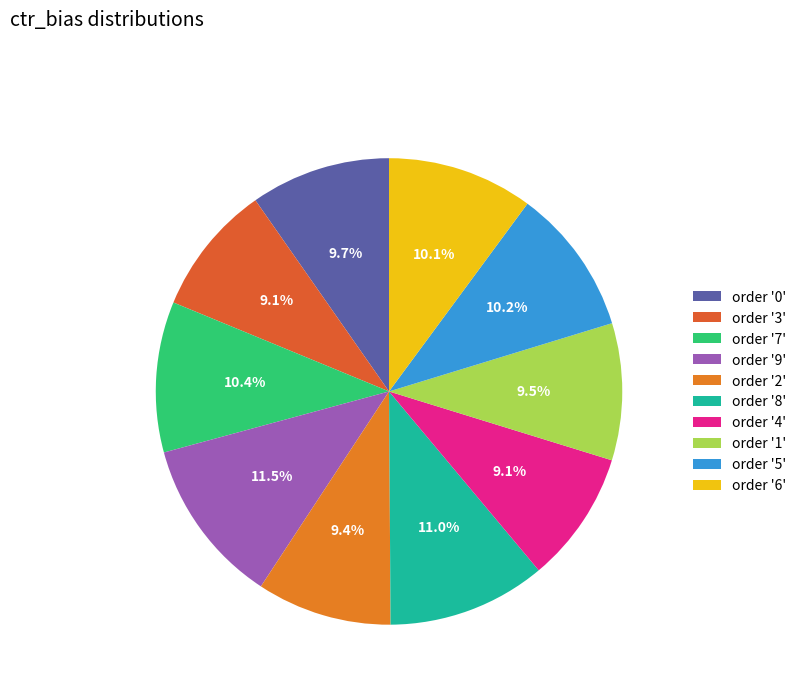

To the nearest percent, what is the difference between the largest and smallest slice percentages?

2%